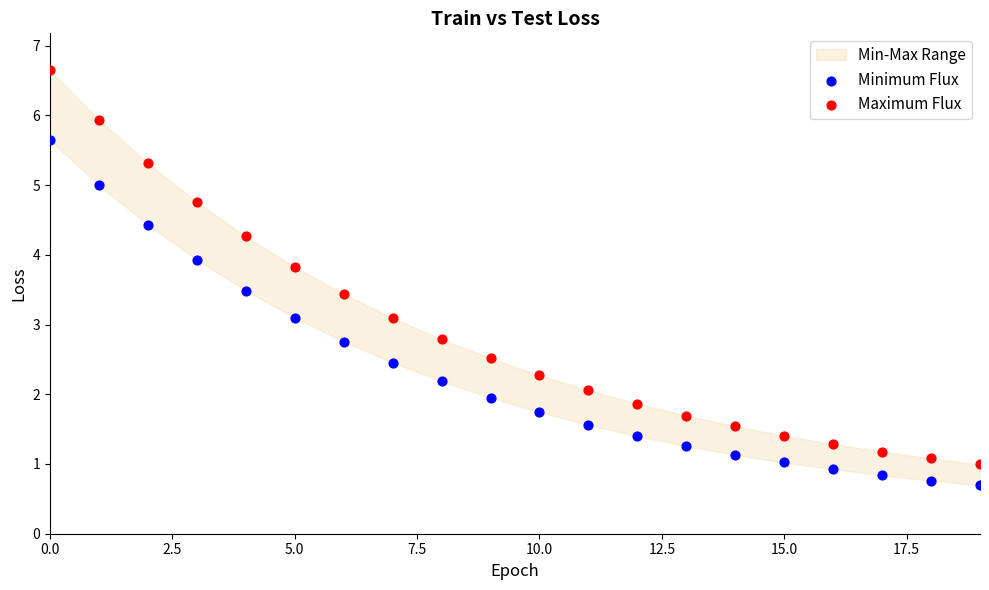

Which series reaches the maximum Y coordinate?

Maximum Flux